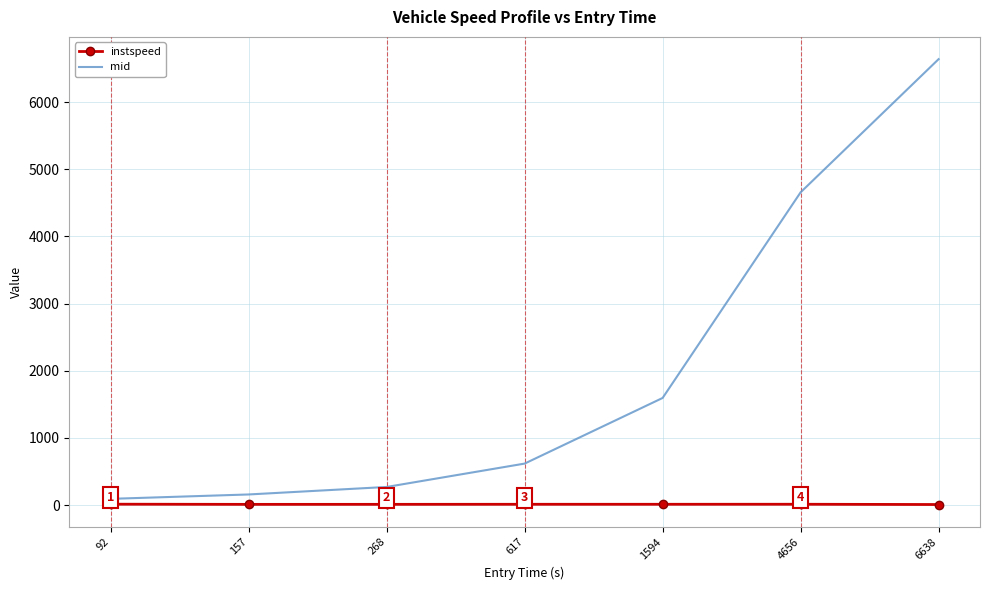

At which label does mid first exceed 618?

617